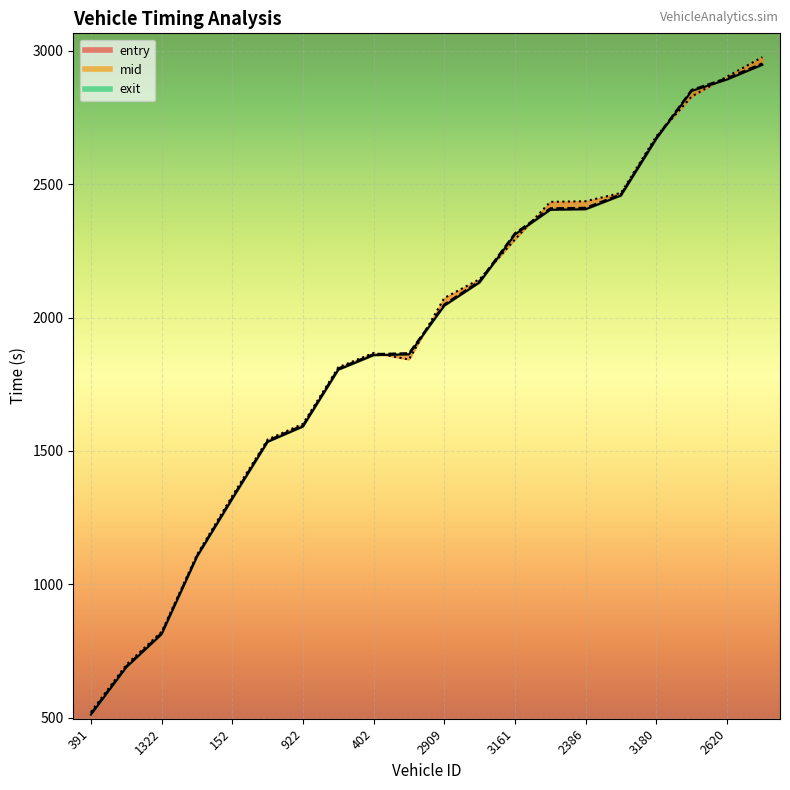

How many data points in mid are less than 2049?

10